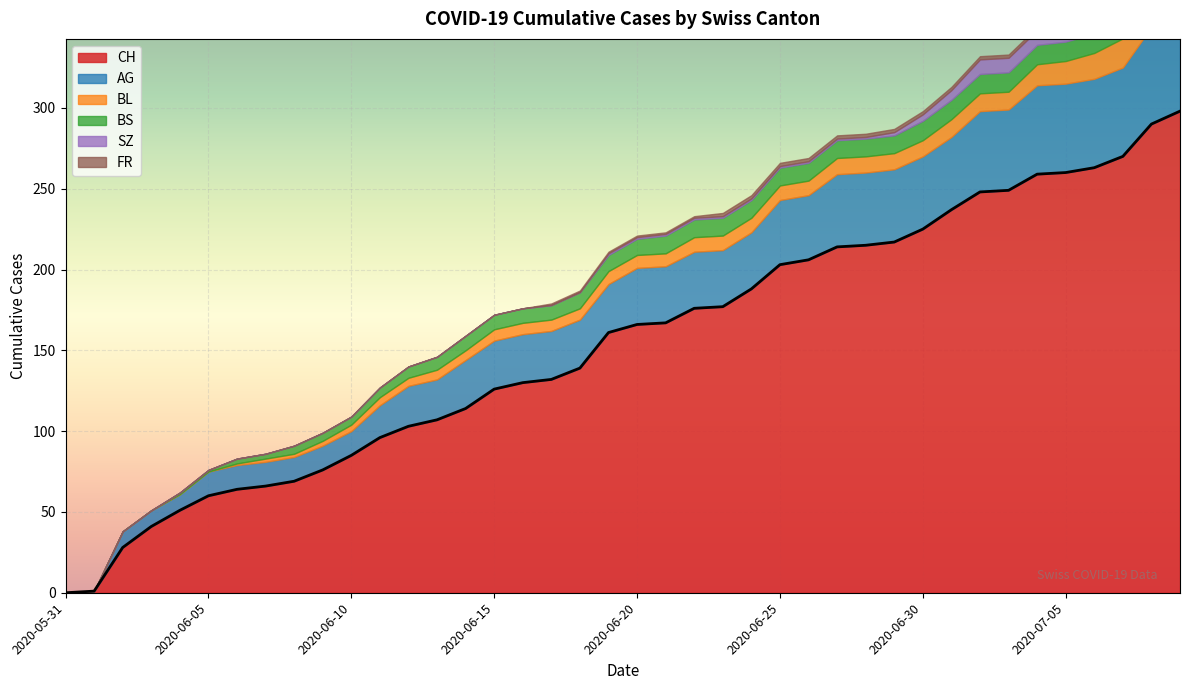

What is the difference between the second highest and minimum values in the BL series?

19